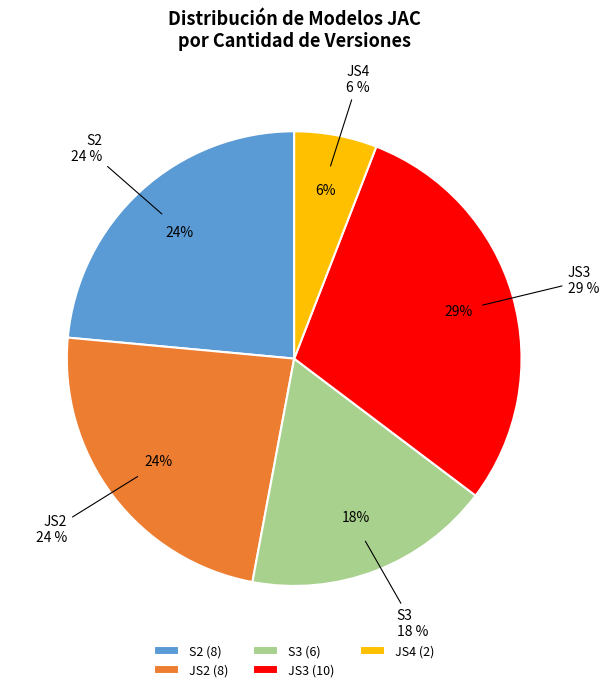

Is there any slice that represents more than half of the pie?

No